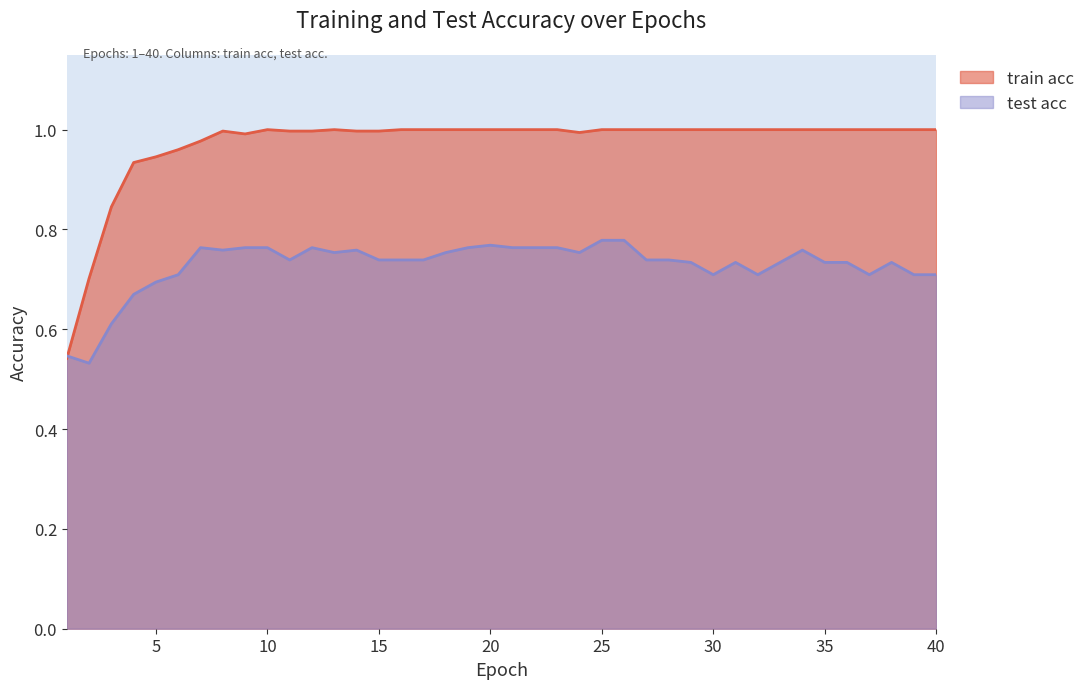

At which category does train acc reach its first local valley?

9